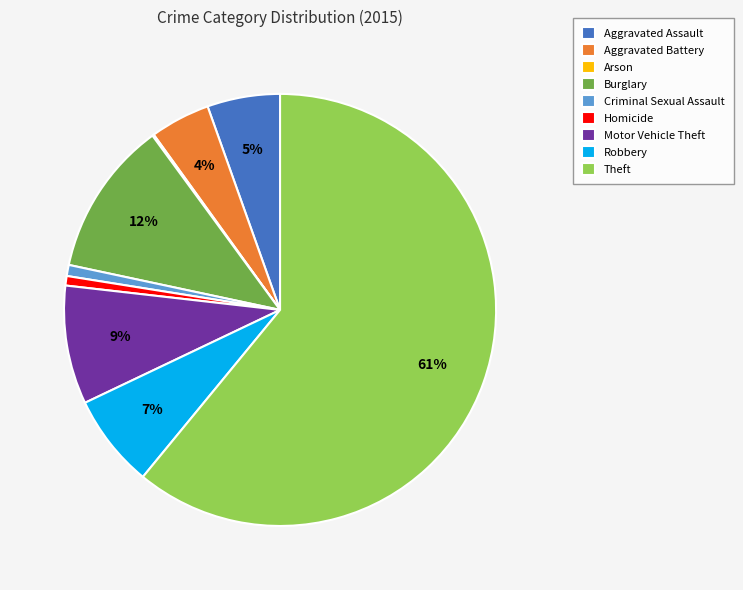

Is it true that Motor Vehicle Theft is 1% of the pie?

False